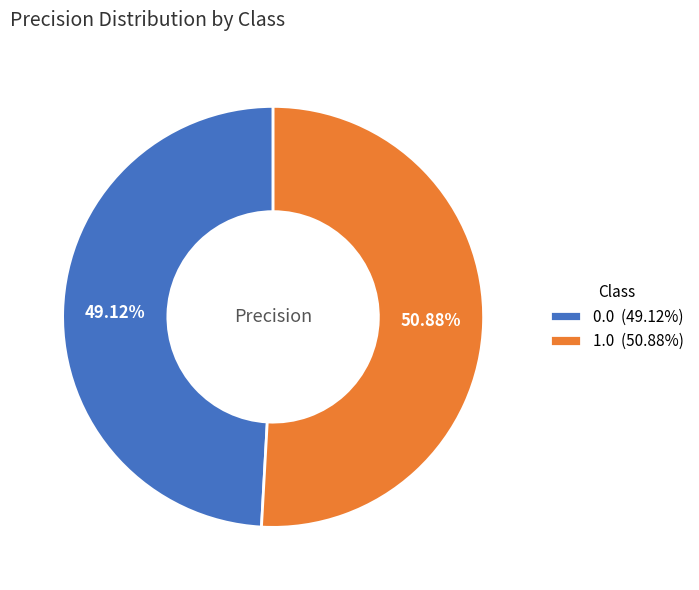

How many slices are in this pie chart?

2